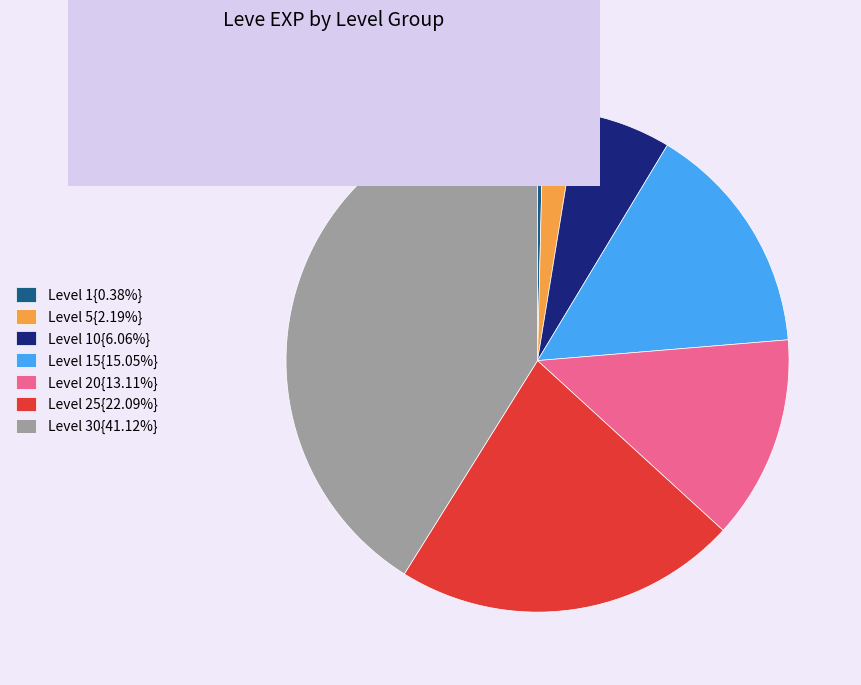

Approximately how many times larger is the value at Level 20{13.11%} compared to Level 1{0.38%}?

34.3